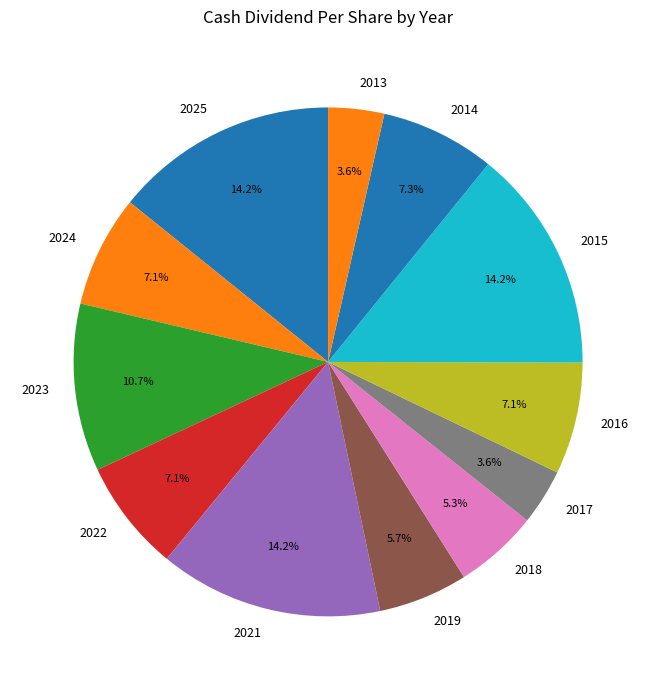

Which has a higher value, 2023 or 2021?

2021